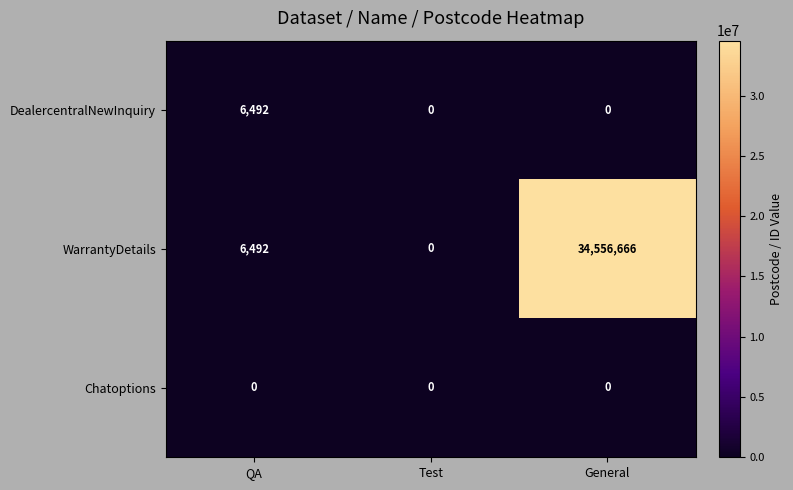

Which series changed the most between QA and General?

WarrantyDetails